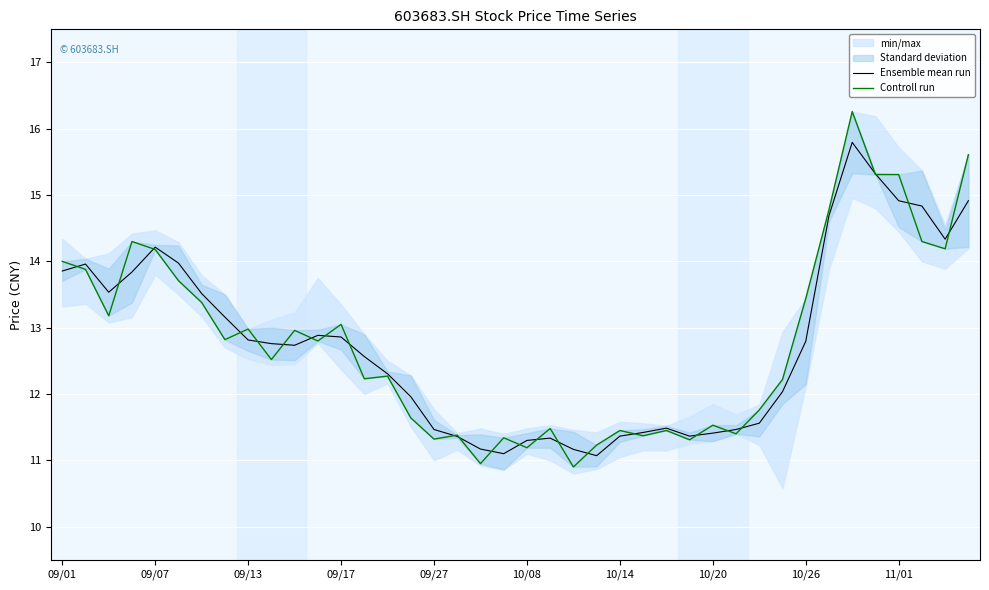

Is it true that Ensemble mean run equals 11.5 at 09/27?

True